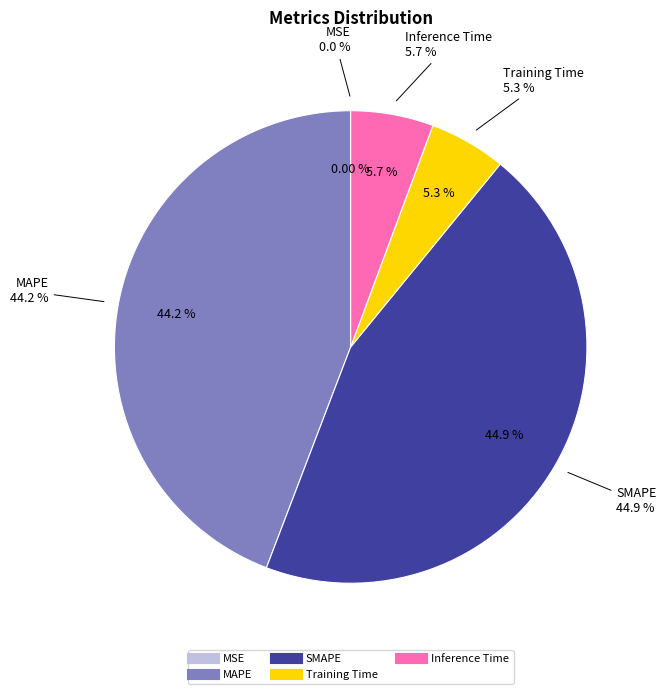

True or false: MAPE accounts for 53% of the total.

False